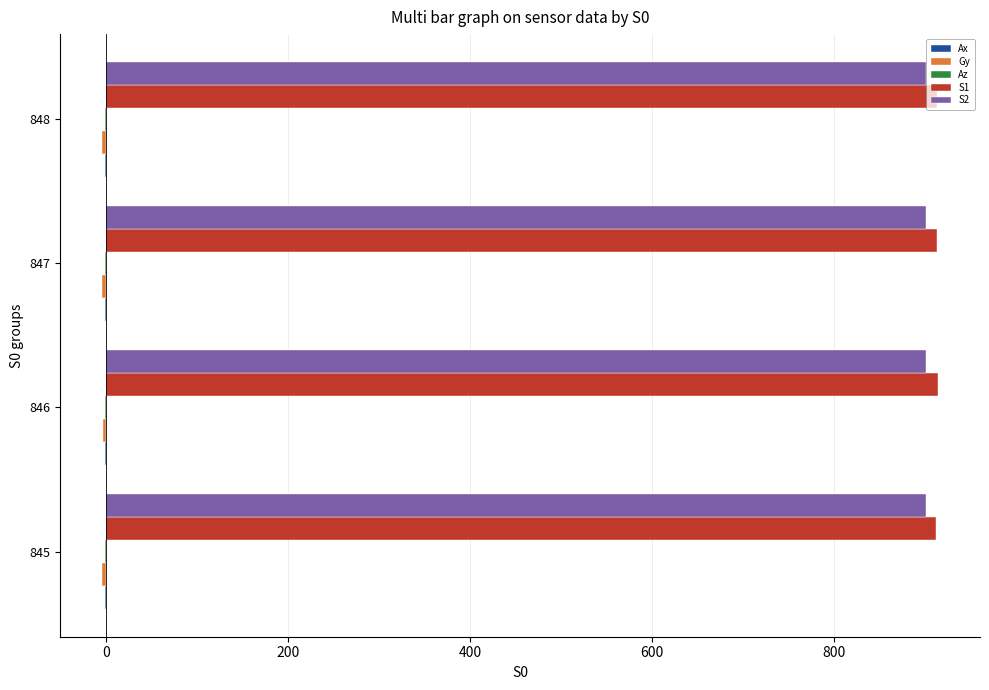

True or false: S1 has a value of 914.0 at 846.

True